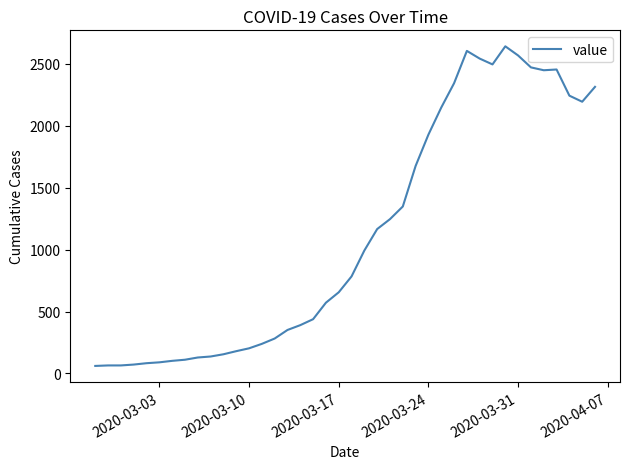

What is the difference between the maximum and minimum values?

2578